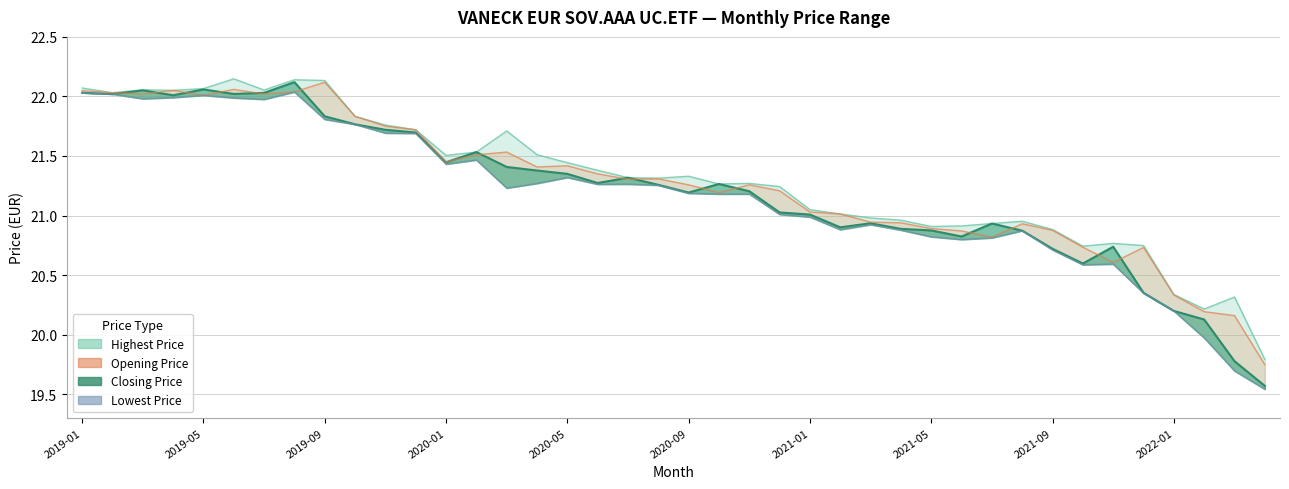

At which category does the chart reach its minimum across all series?

39